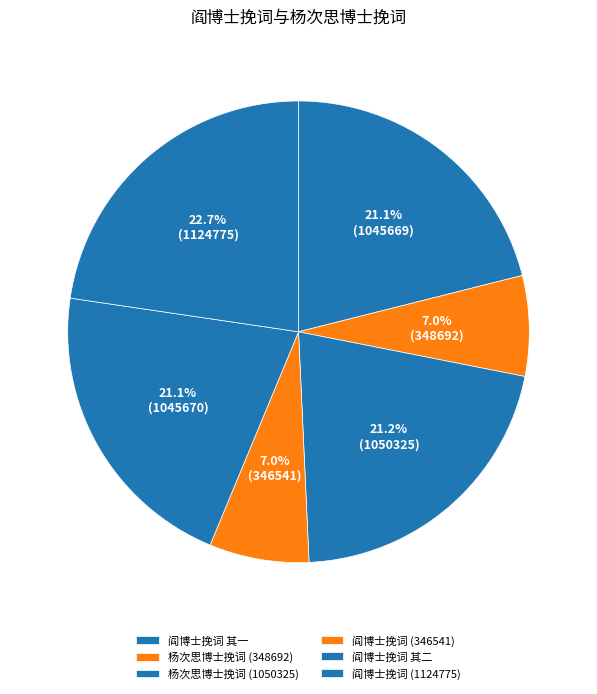

What is the largest slice in the pie chart?

阎博士挽词 (1124775)